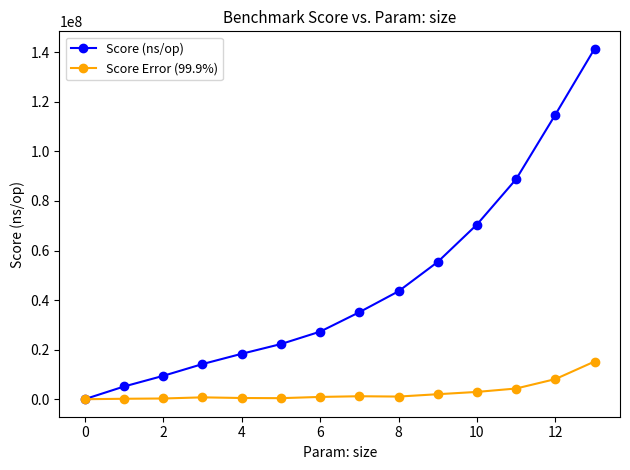

List the series in order of their peak value, lowest first.

Score Error (99.9%), Score (ns/op)